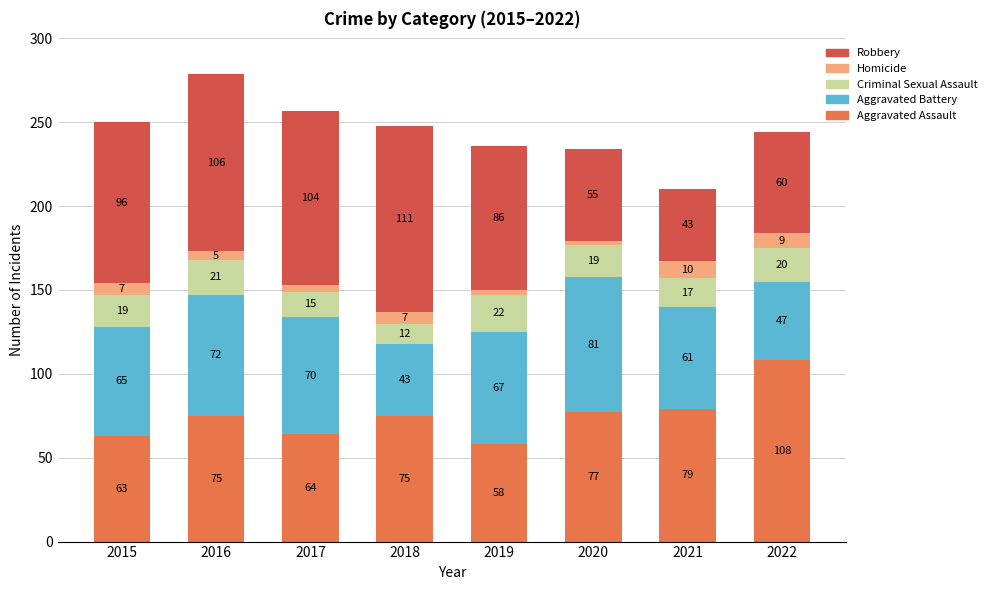

What is the maximum value for Aggravated Assault?

108